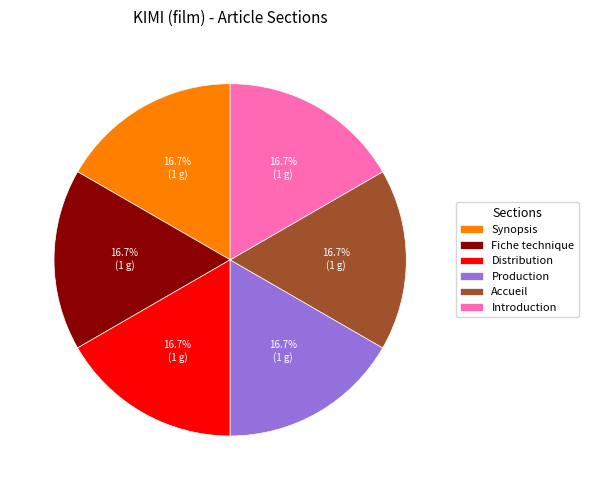

Does Fiche technique account for over 50% of the chart?

No